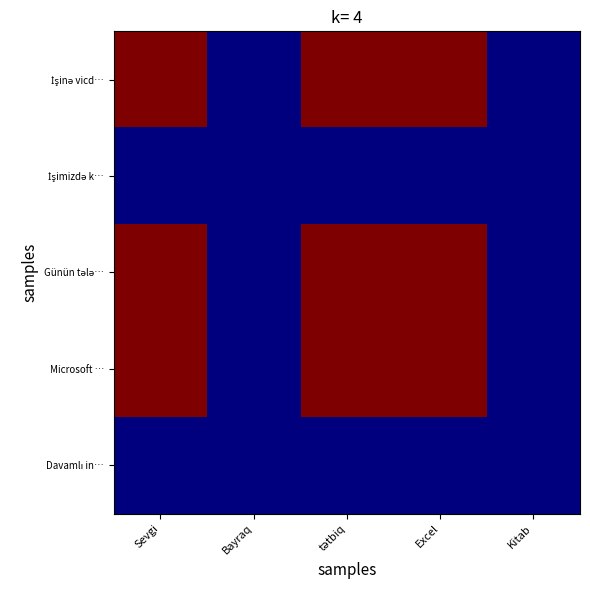

At which category is the sum across all series the highest?

Sevgi